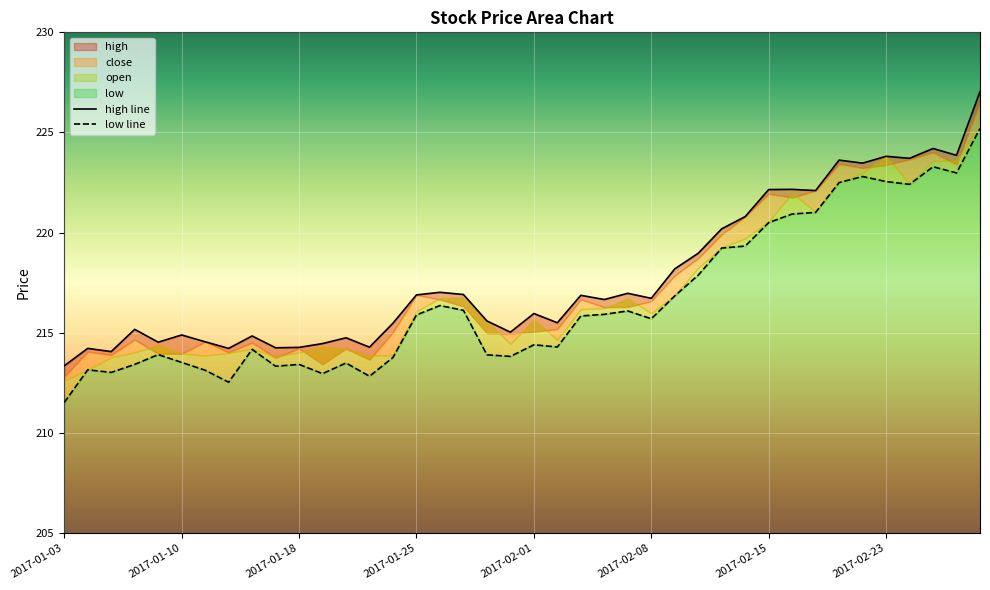

What is the sum of the close values at 2017-01-11 and 2017-02-14?

432.5